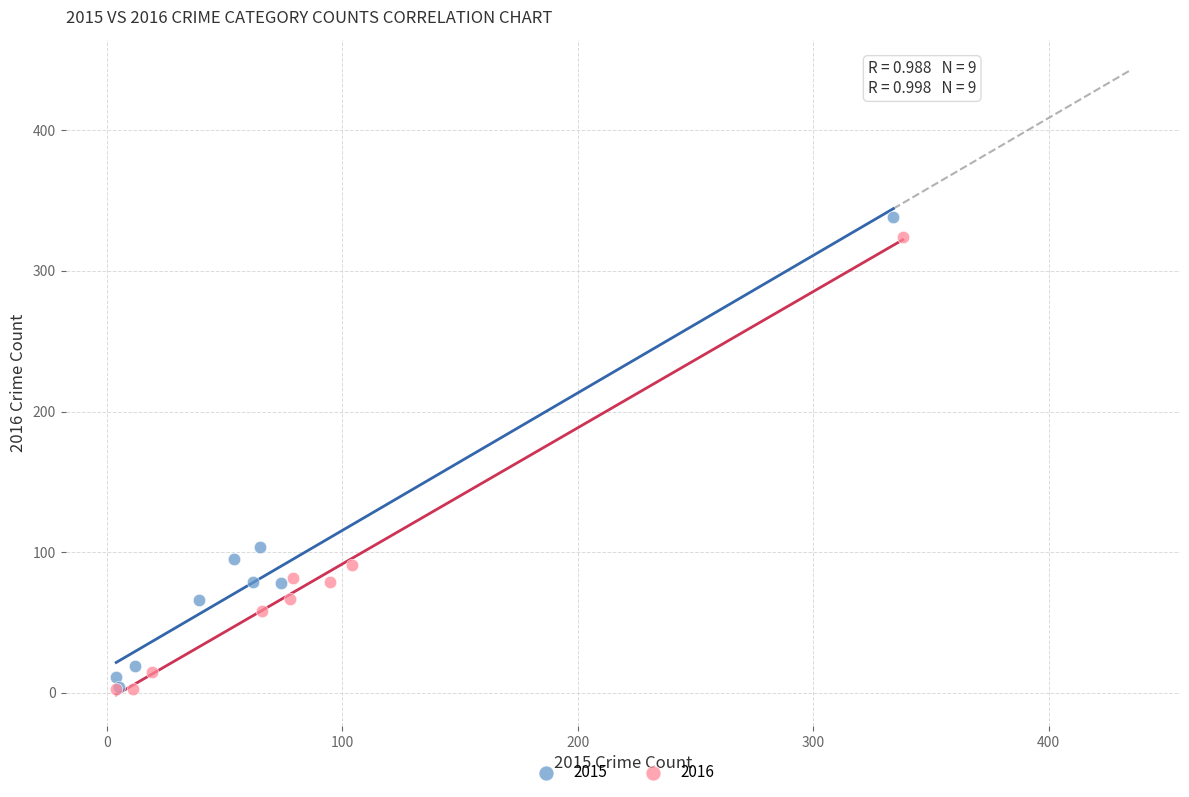

Which series has the largest Y range (max minus min)?

2015